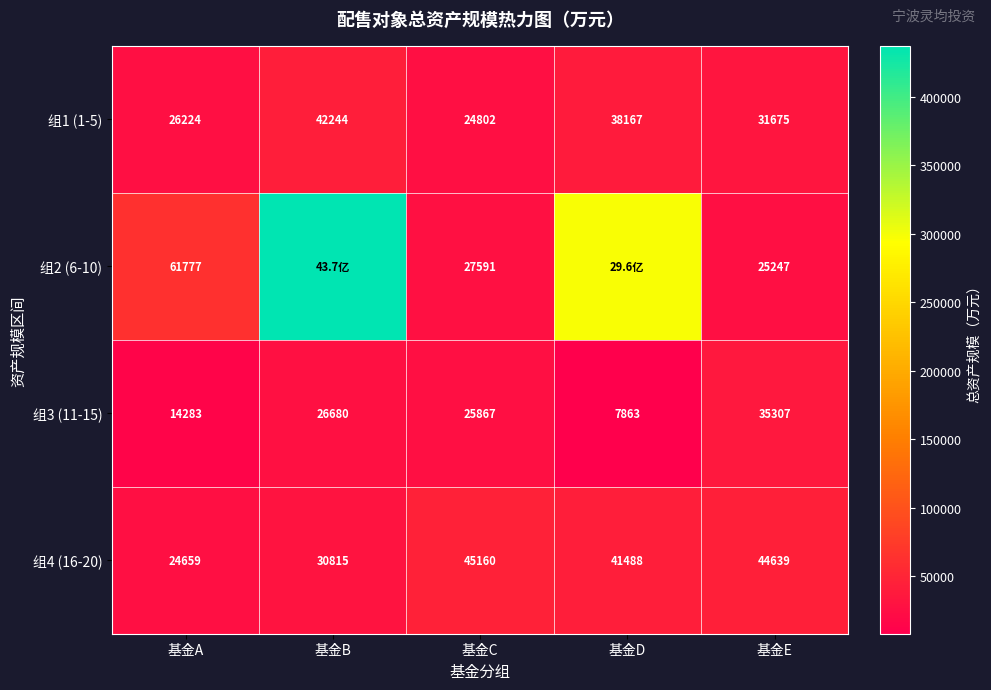

What is the spread (max minus min) of values at 基金A?

47494.0